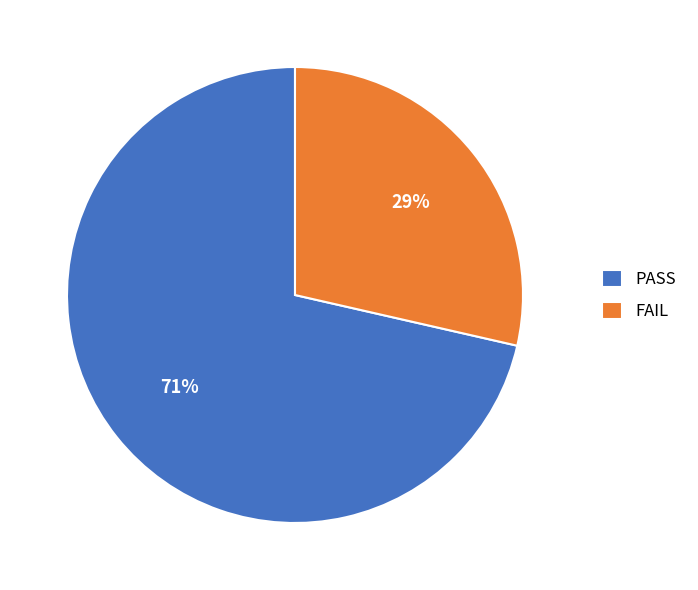

Combined, do PASS and FAIL account for over 50%?

Yes